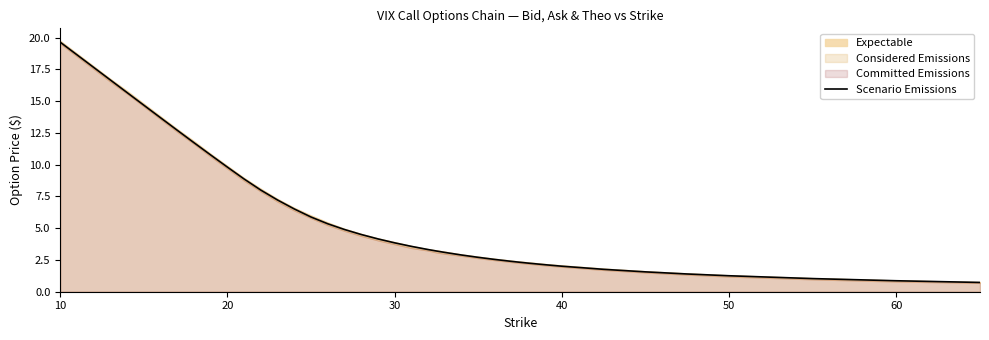

Which category has the highest value in the Scenario Emissions series?

10